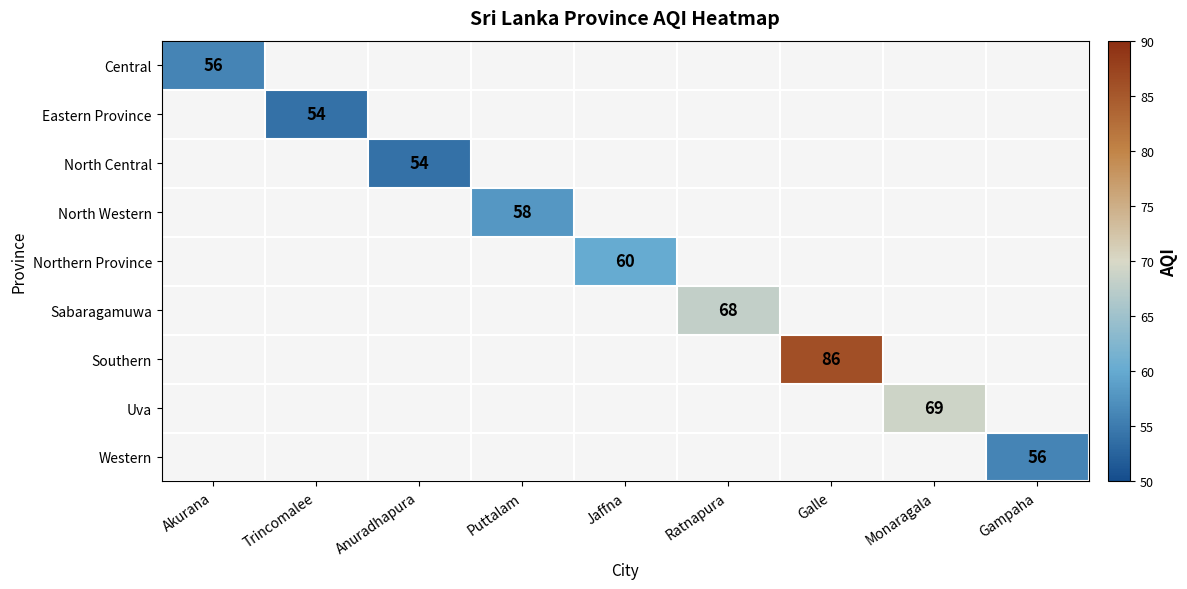

Is it true that North Central equals 13 at Anuradhapura?

False